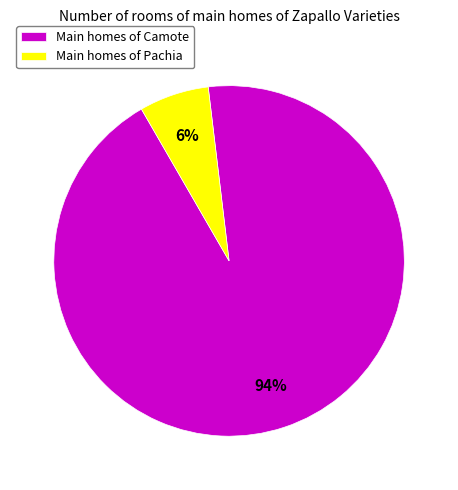

Is there a majority slice in this chart?

Yes